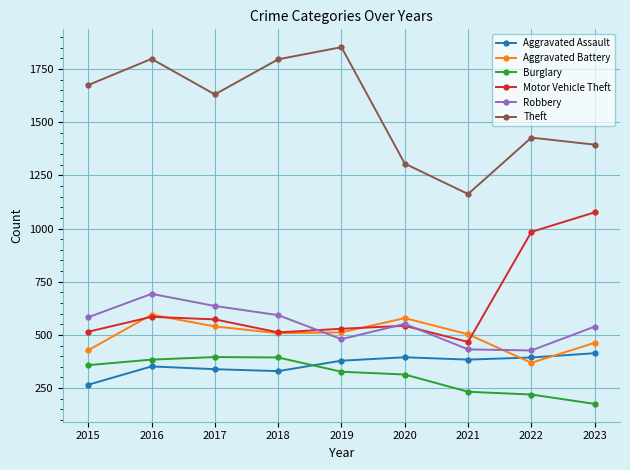

True or false: Burglary and Aggravated Battery cross at least once.

False